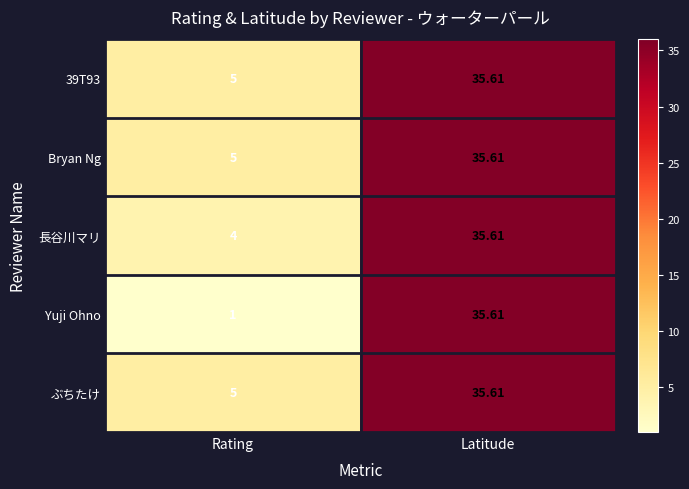

Which category has the highest value in the 長谷川マリ series?

Latitude